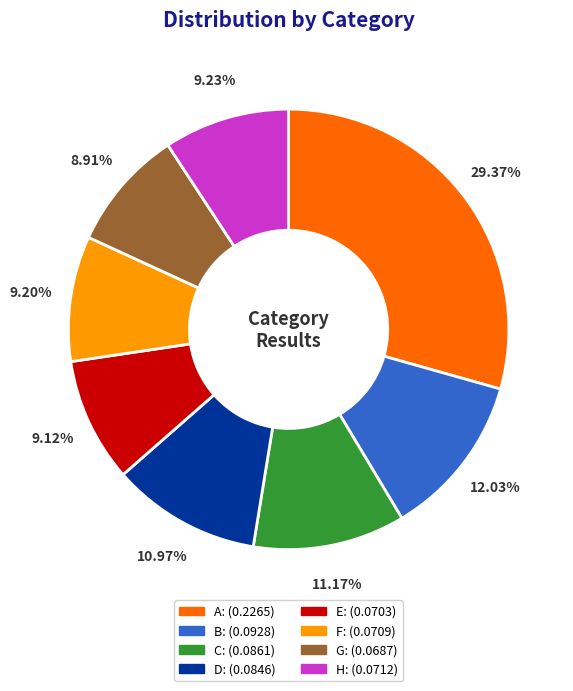

True or false: G accounts for 4% of the total.

False